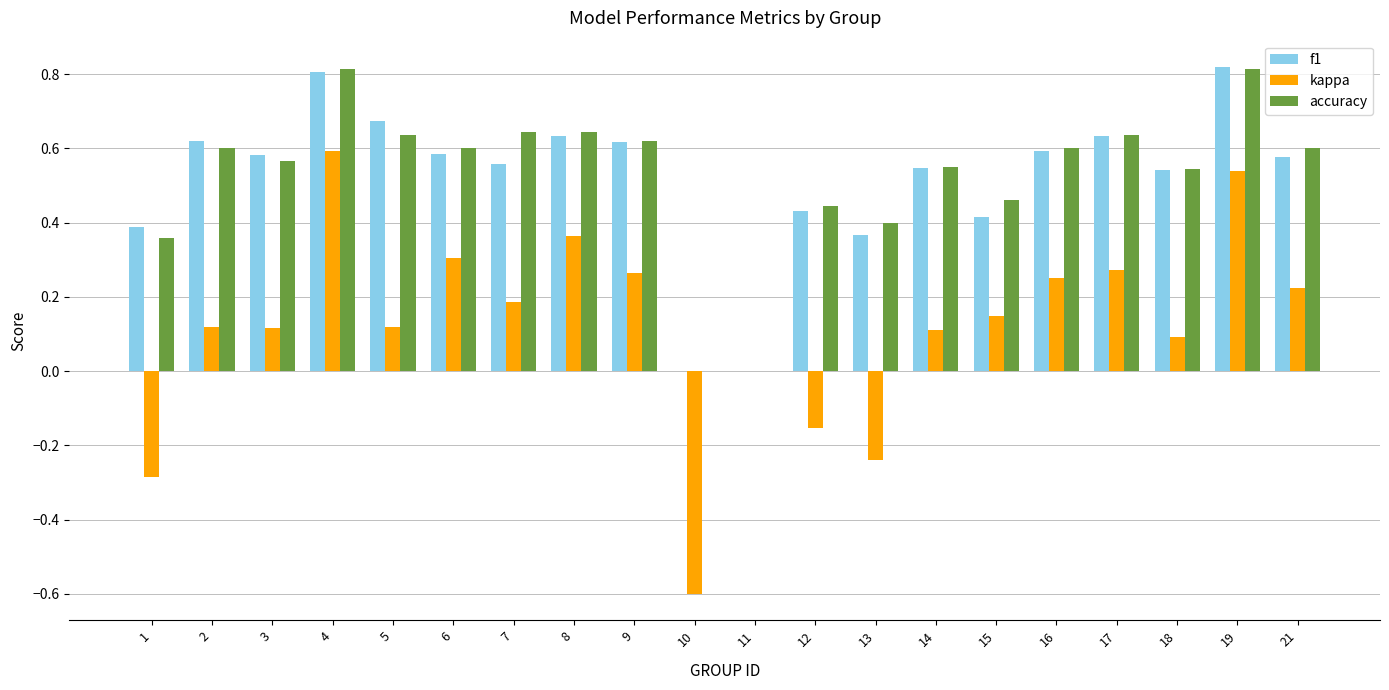

The f1 series shows 1.4 at 19. True or false?

False